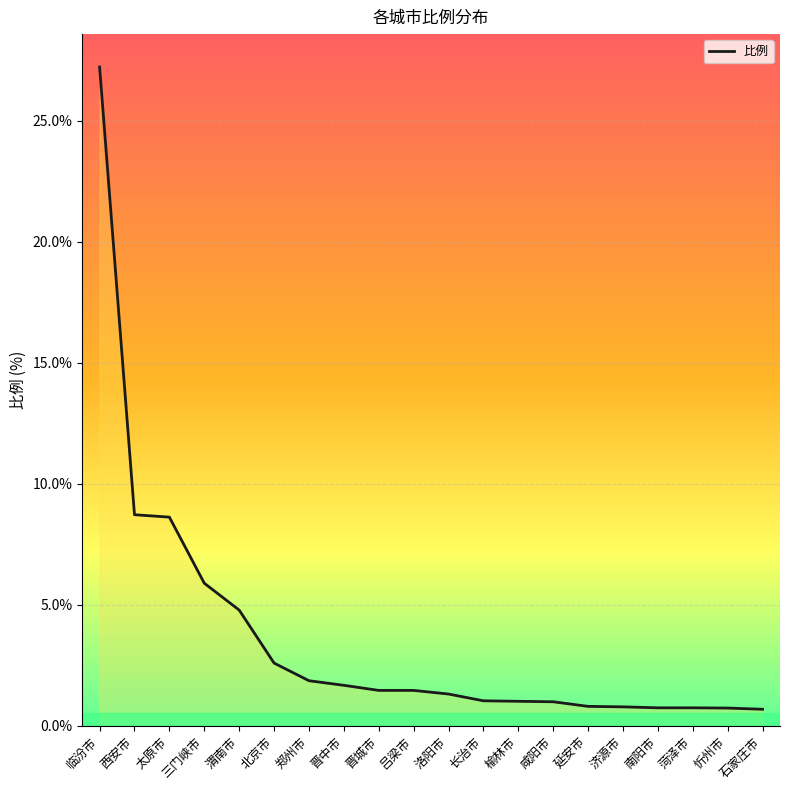

What is the difference between the values at 北京市 and 榆林市?

1.6